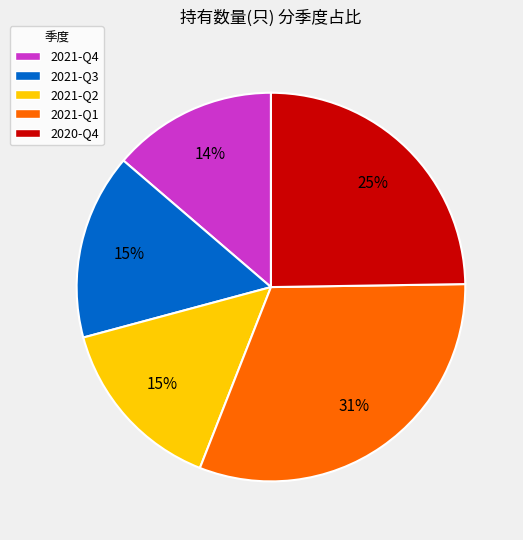

Does any single category account for the majority?

No